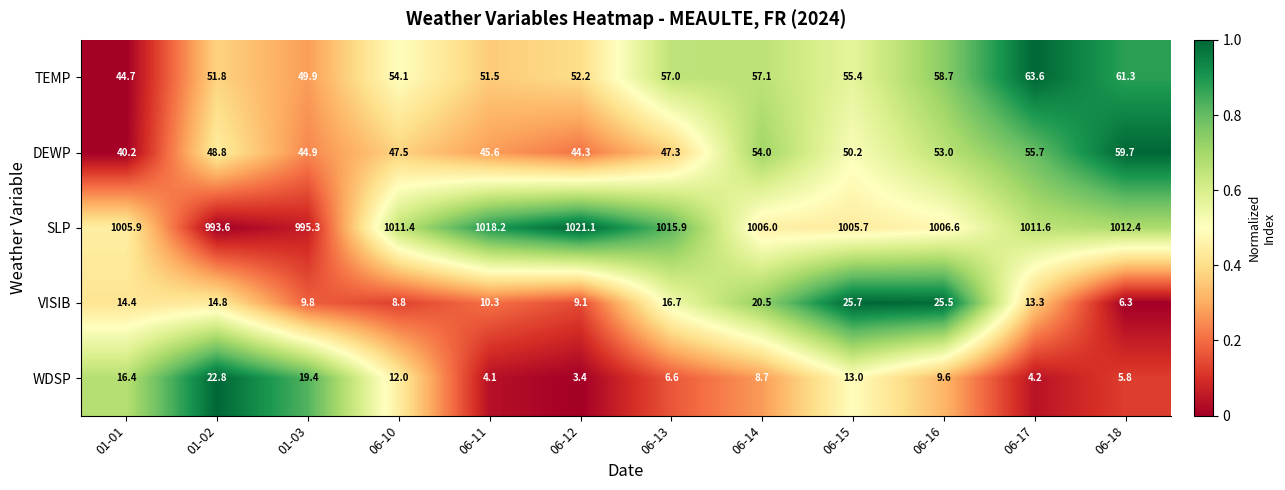

What is the difference between the second highest and minimum values in the VISIB series?

19.2